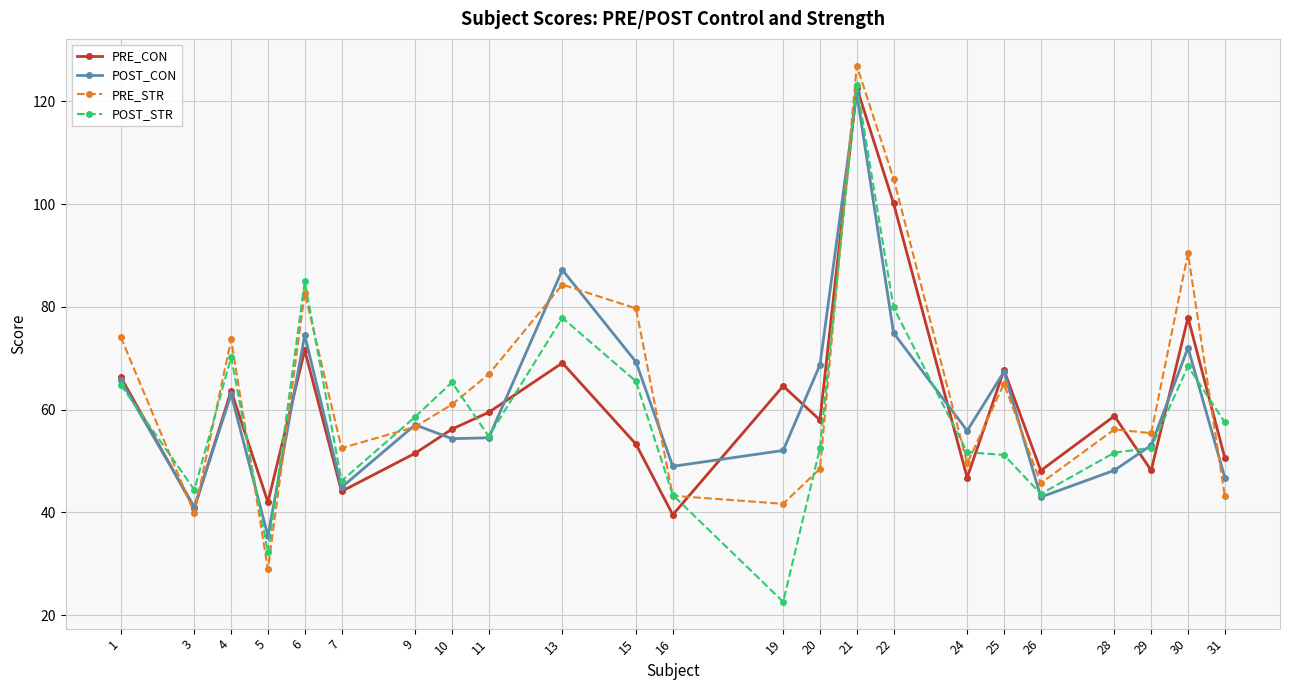

What is the sum of all POST_STR values?

1362.6